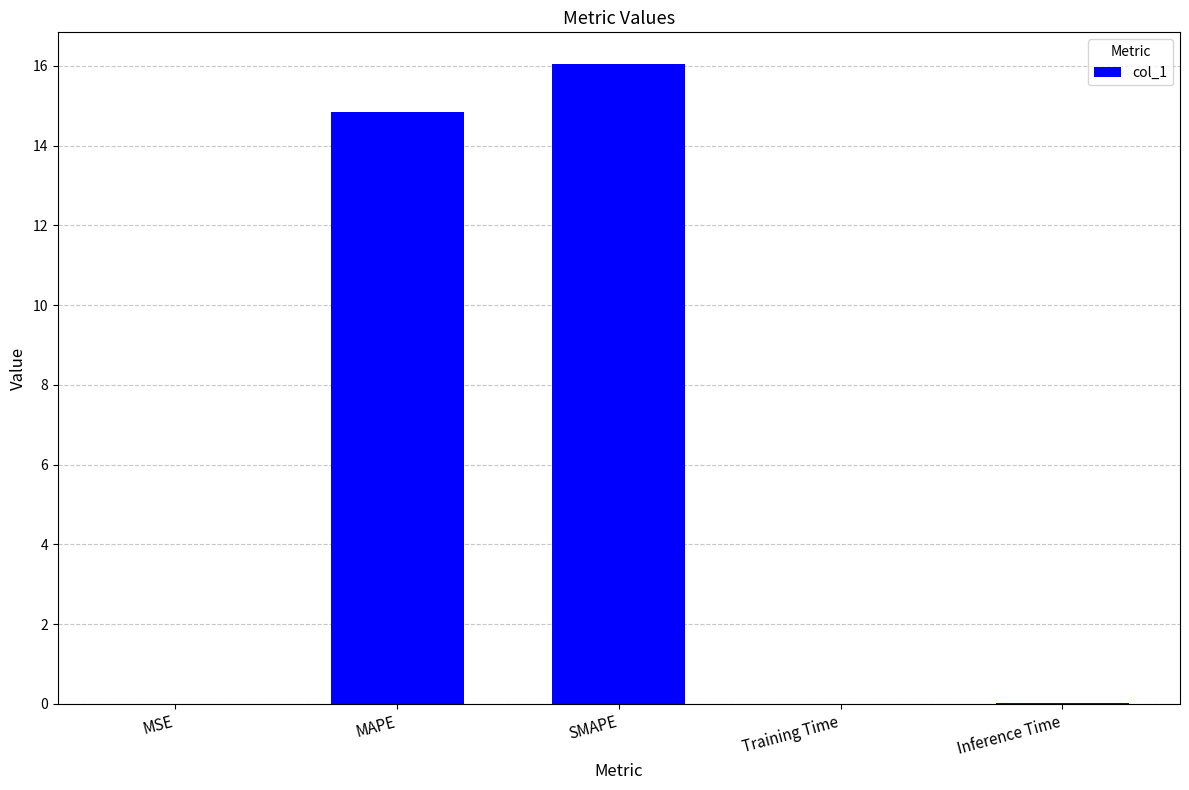

Which has a higher value, SMAPE or Training Time?

SMAPE